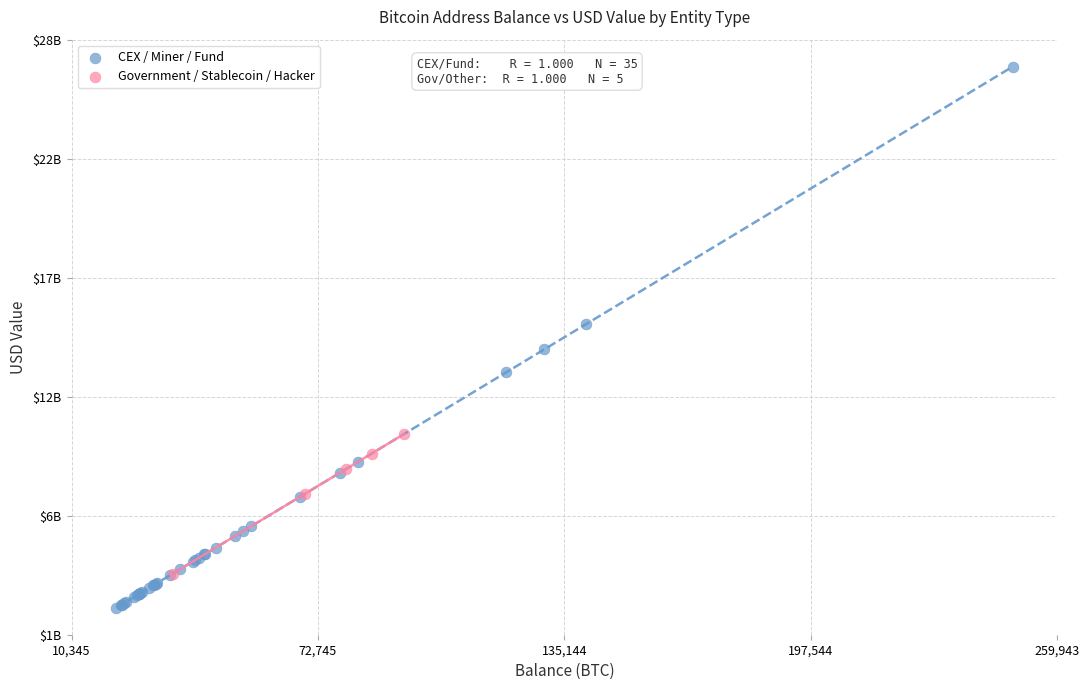

What are all the series names shown in the legend?

CEX / Miner / Fund, Government / Stablecoin / Hacker